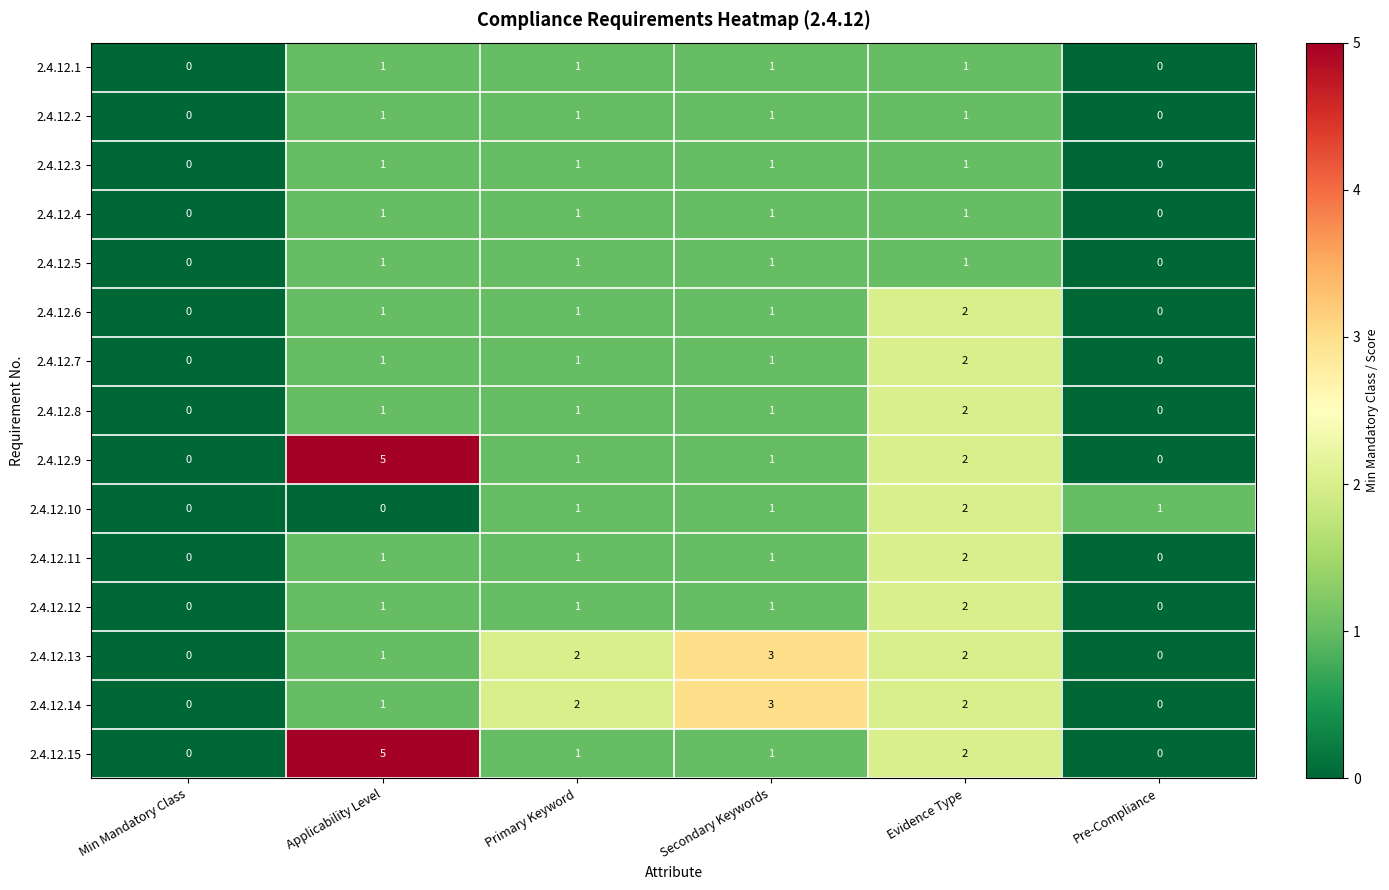

At which category does the chart reach its peak across all series?

Applicability Level